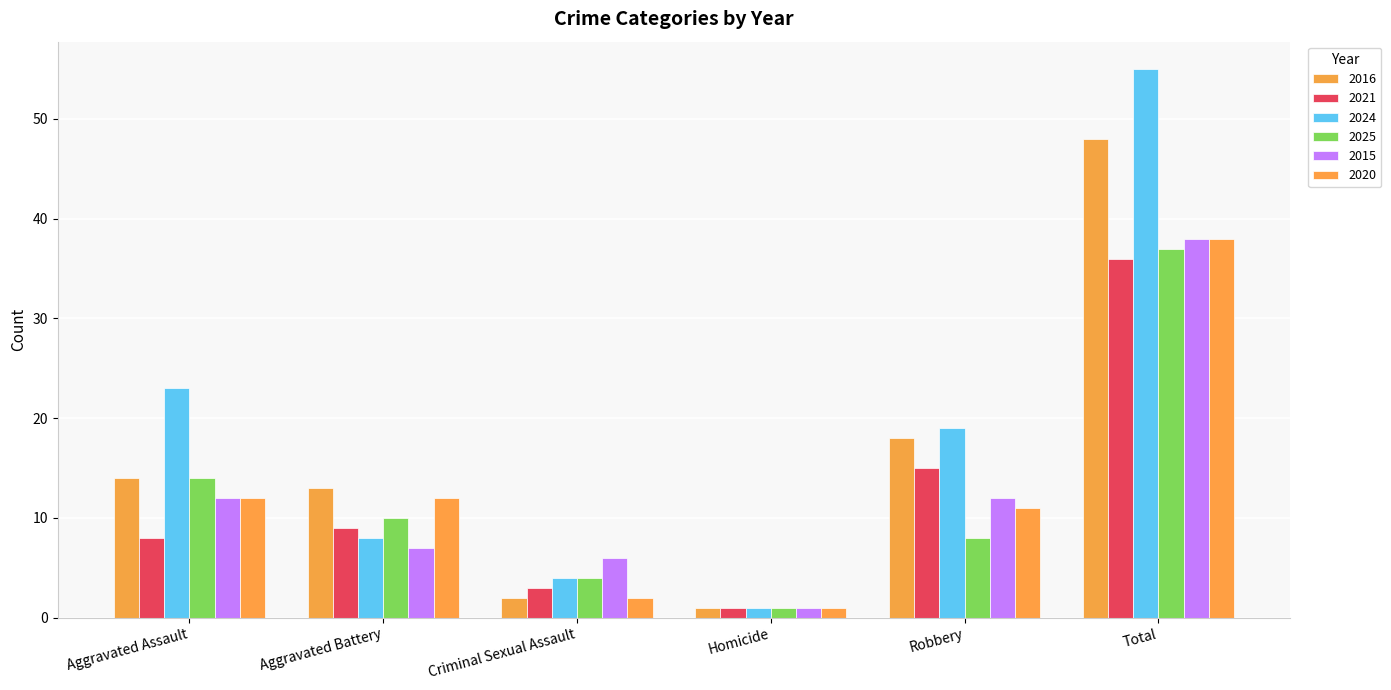

What is the label of the 5th bar from the right?

Aggravated Battery